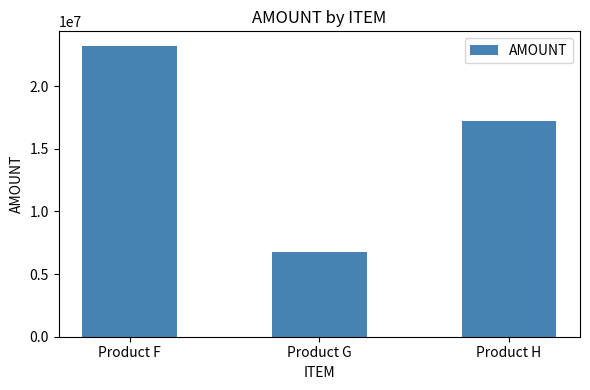

At which category does the chart reach its minimum across all series?

Product G